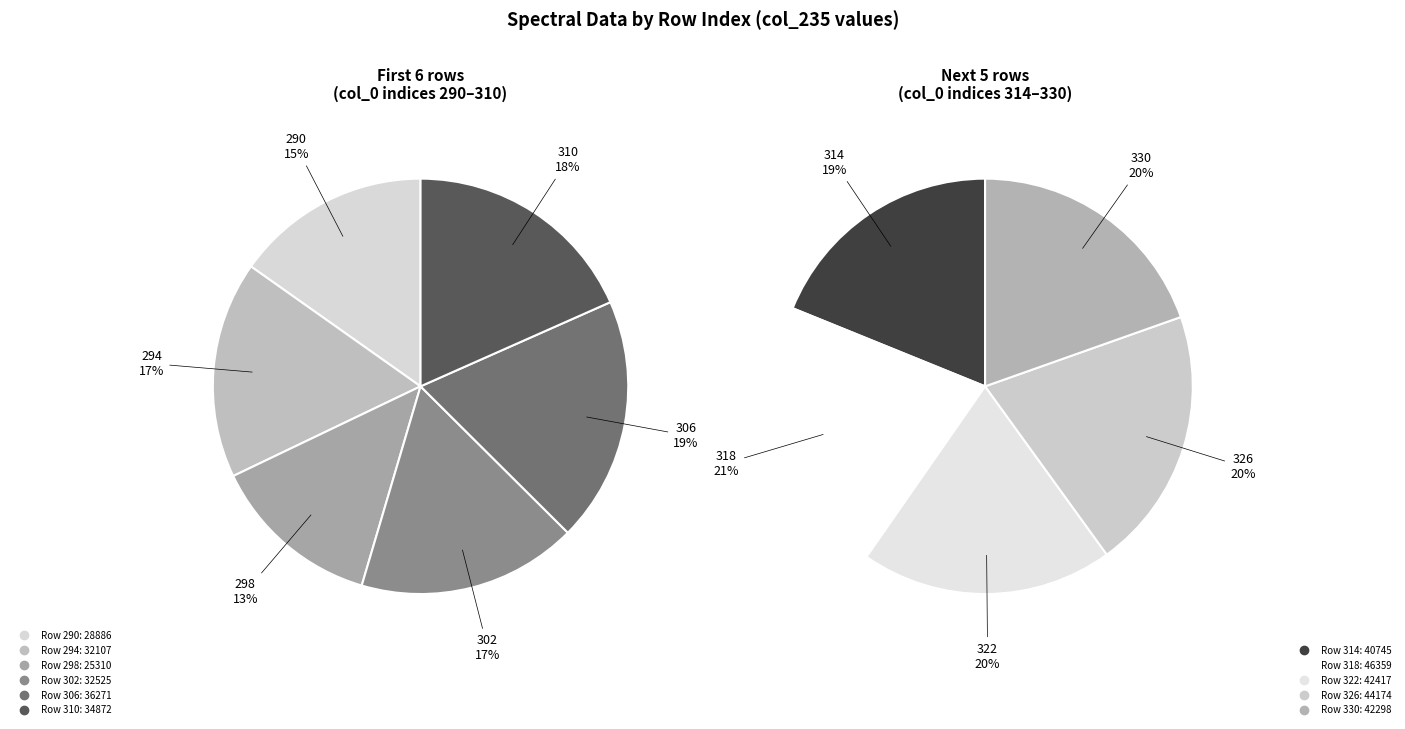

Does any single category account for the majority?

No